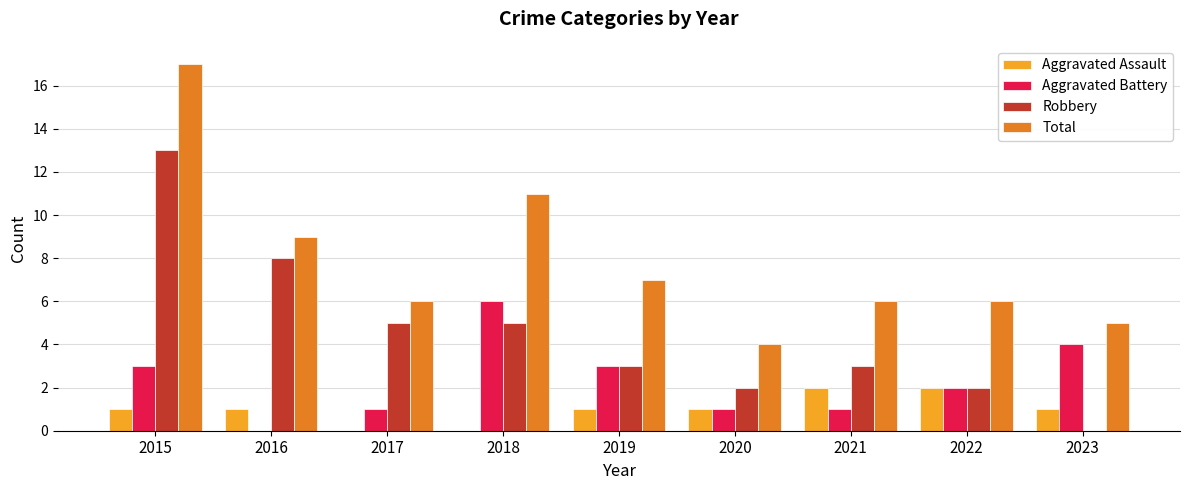

Reading left to right, list all the values displayed in this chart.

Aggravated Assault: 2015=1	2016=1	2017=0	2018=0	2019=1	2020=1	2021=2	2022=2	2023=1
Aggravated Battery: 2015=3	2016=0	2017=1	2018=6	2019=3	2020=1	2021=1	2022=2	2023=4
Robbery: 2015=13	2016=8	2017=5	2018=5	2019=3	2020=2	2021=3	2022=2	2023=0
Total: 2015=17	2016=9	2017=6	2018=11	2019=7	2020=4	2021=6	2022=6	2023=5